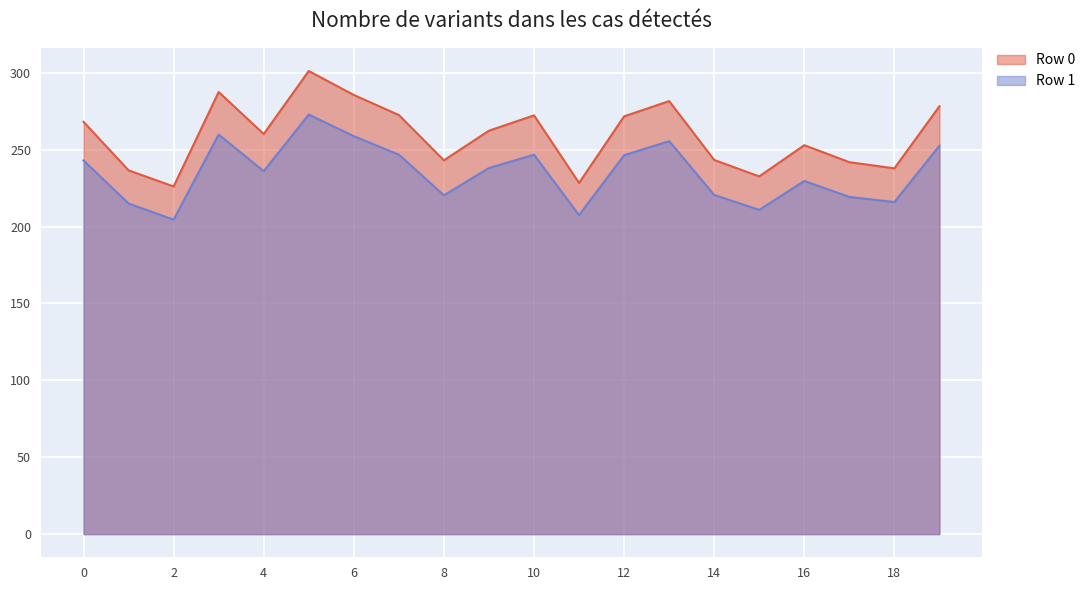

List the series in order of their overall mean, lowest first.

Row 1, Row 0